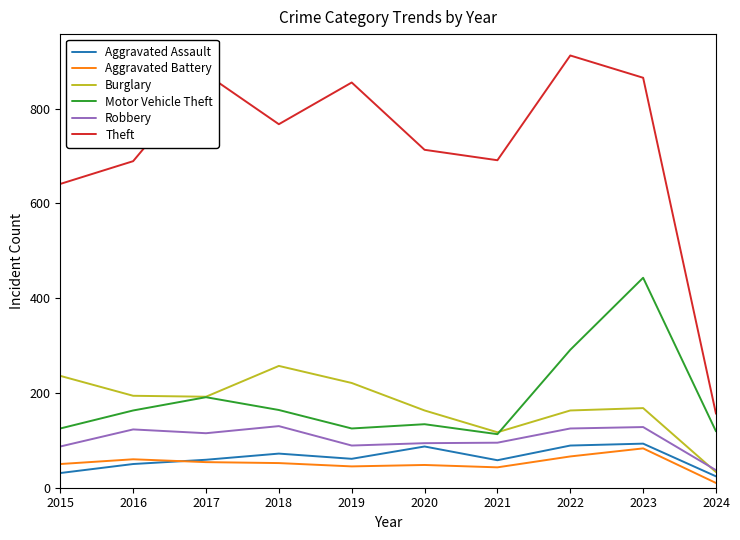

What is the sum of all Theft values?

7162